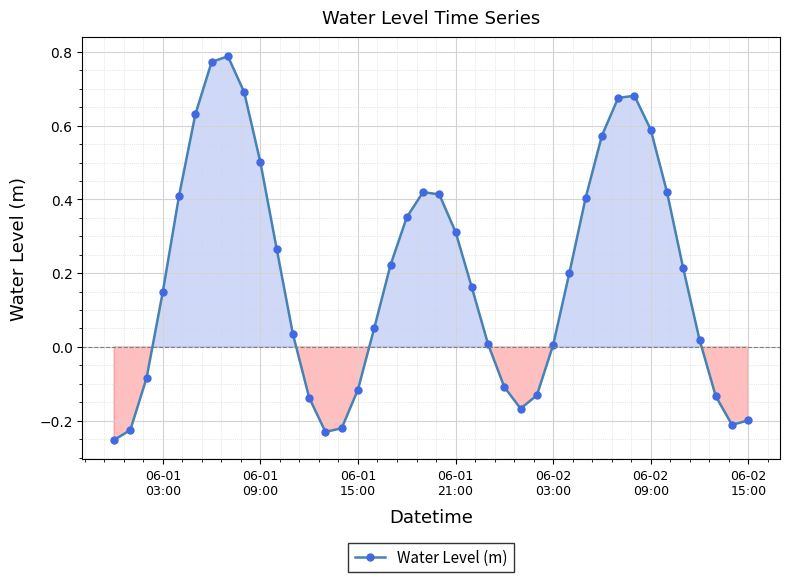

What is the difference between the maximum and minimum values?

1.0